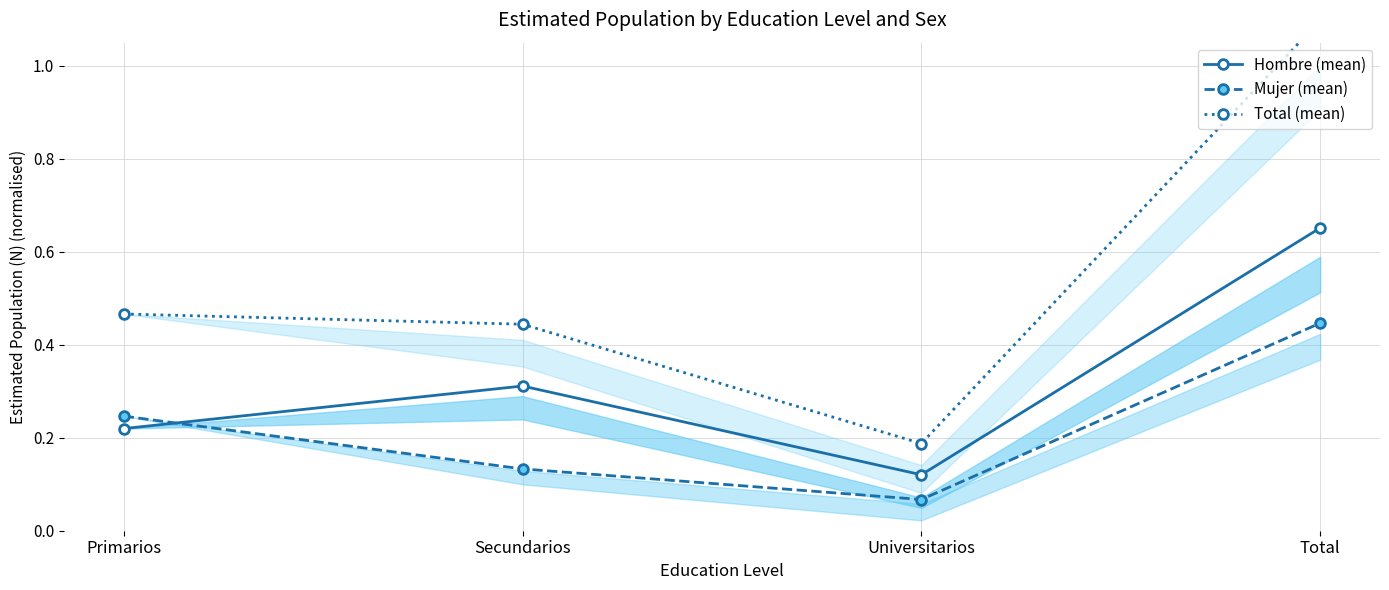

True or false: Total (mean) and Hombre (mean) intersect in this chart.

False